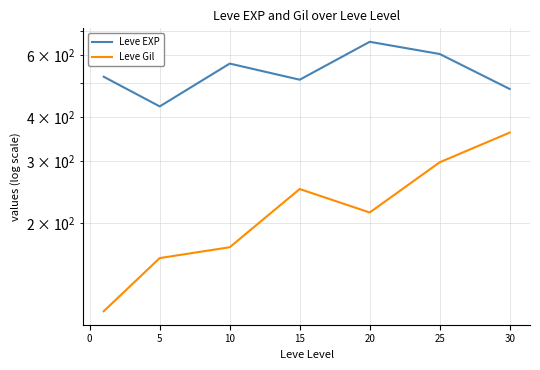

What is the greatest value displayed?

653.3